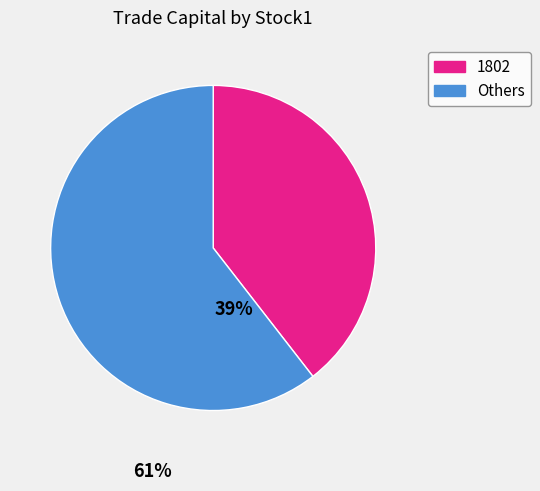

Which category has the smallest portion of the pie?

1802